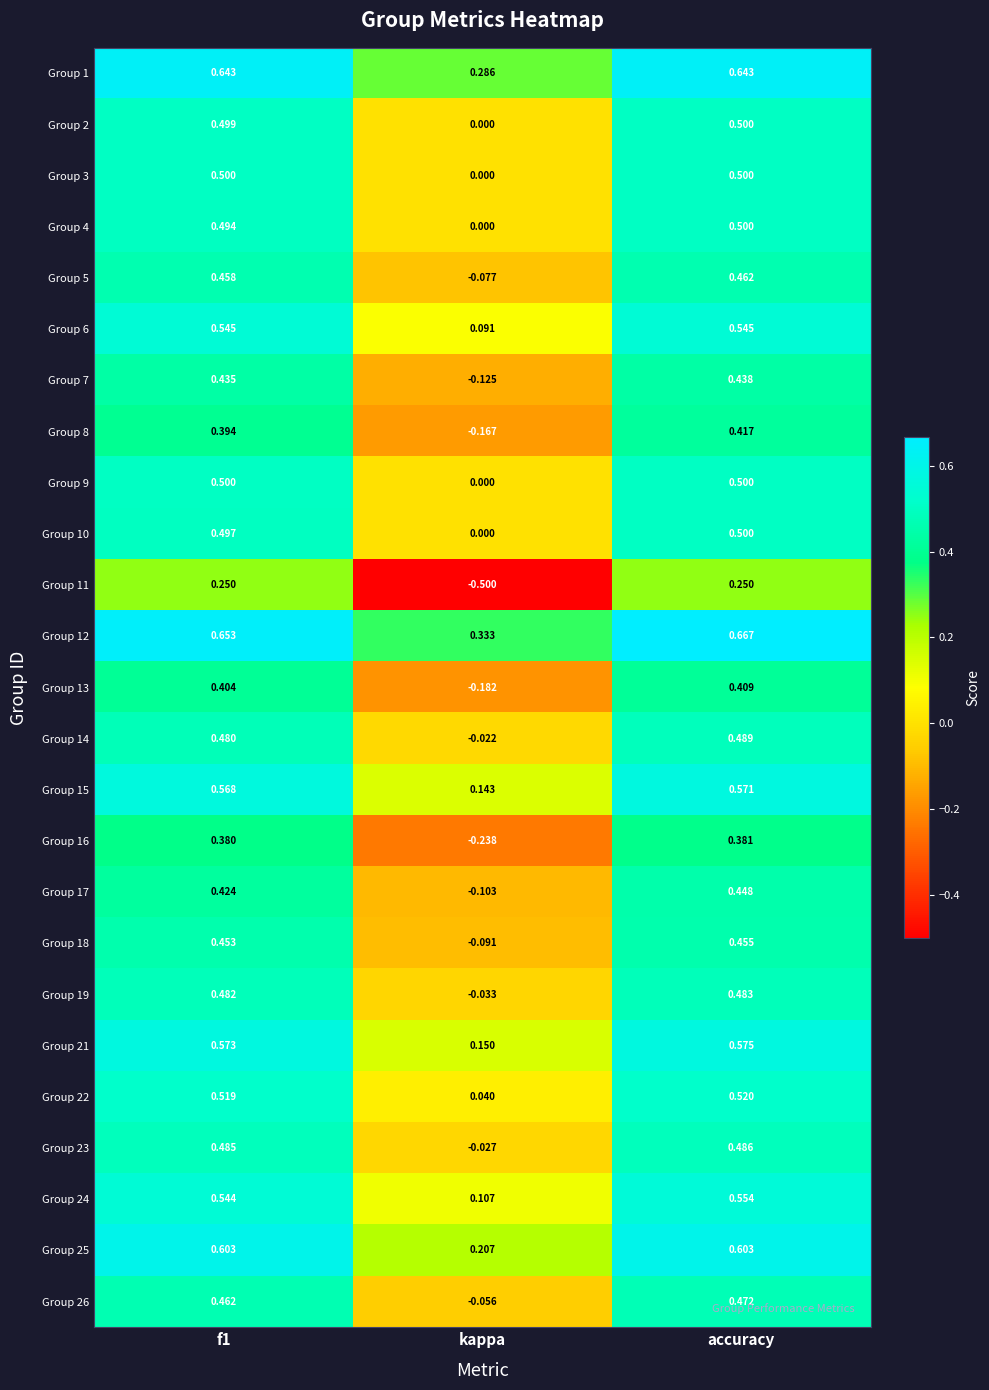

Which label corresponds to the smallest value in the chart?

kappa